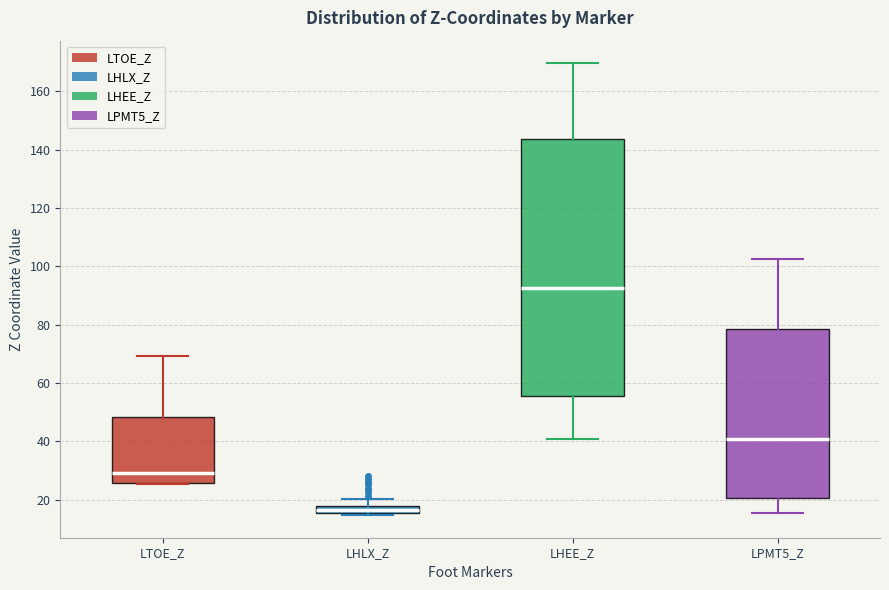

Comparing the boxes themselves (not the whiskers), which one is the tallest?

LHEE_Z